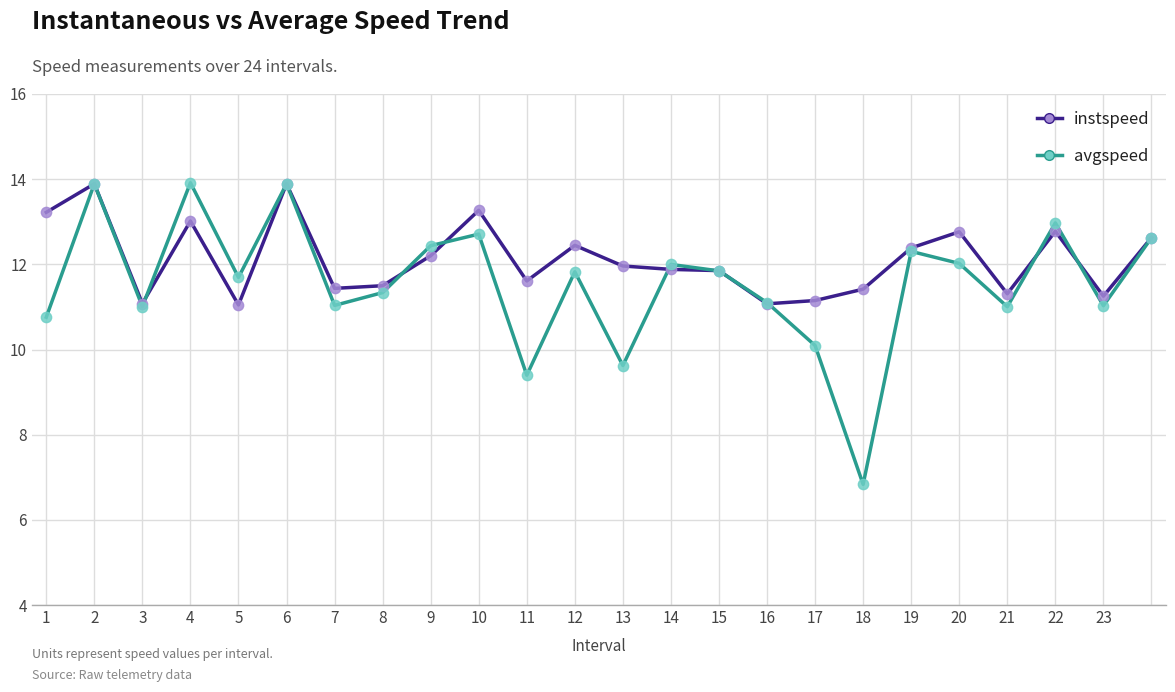

Which series has the largest total across all categories?

instspeed